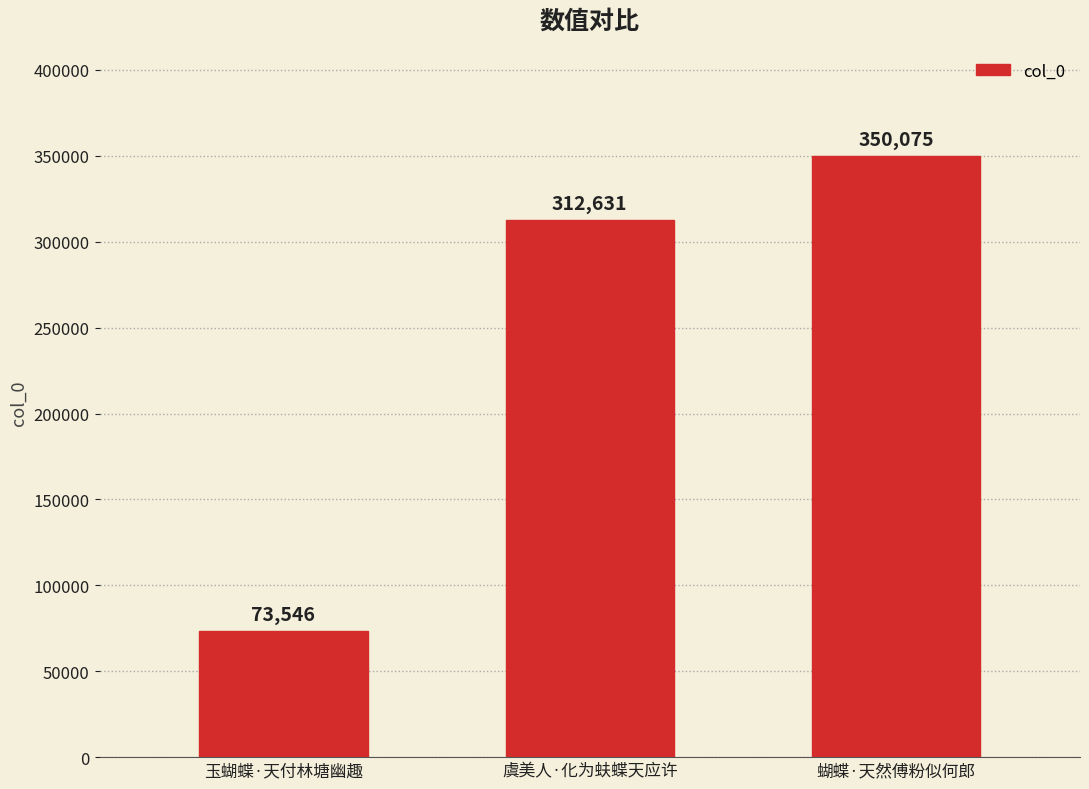

Reading left to right, transcribe all the data shown in this chart.

玉蝴蝶·天付林塘幽趣=73546	虞美人·化为蚨蝶天应许=312631	蝴蝶·天然傅粉似何郎=350075